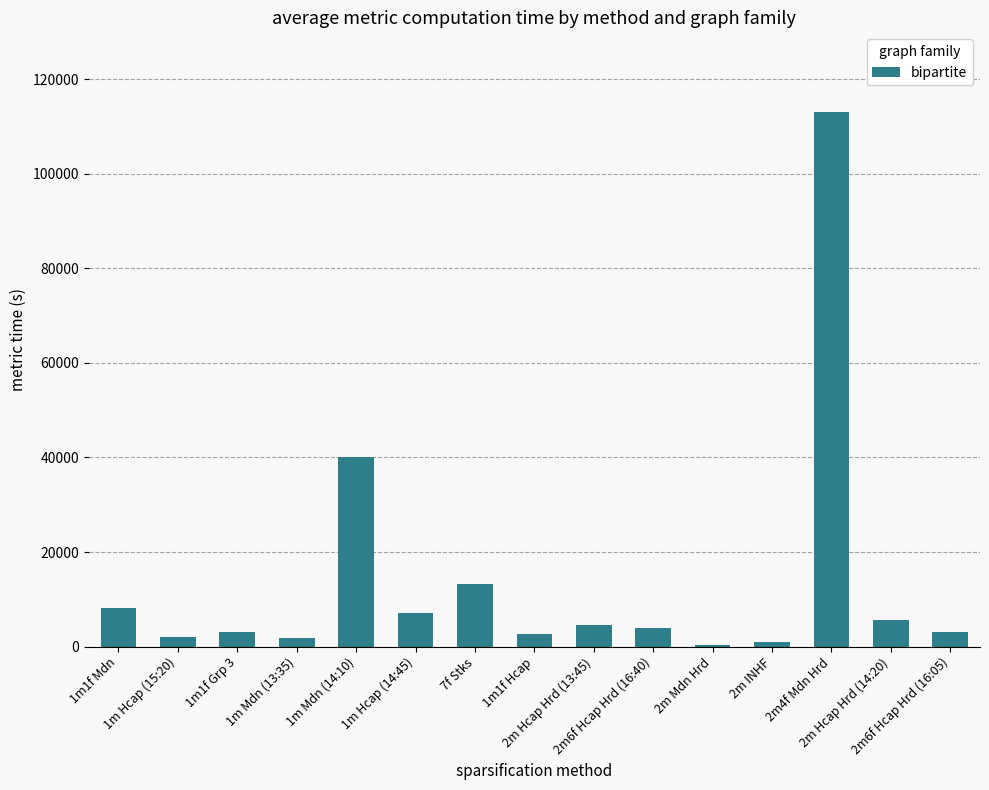

At which category does the chart reach its peak across all series?

2m4f Mdn Hrd